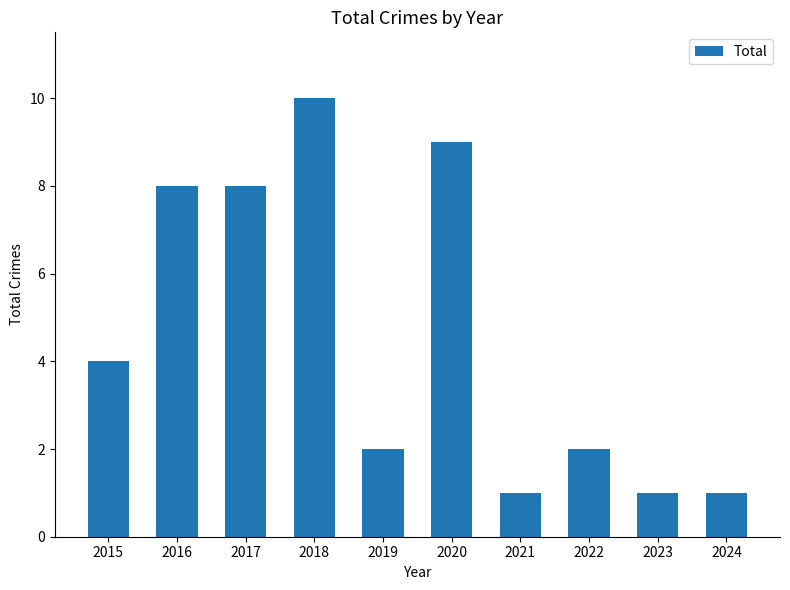

How many bars are there in total?

10